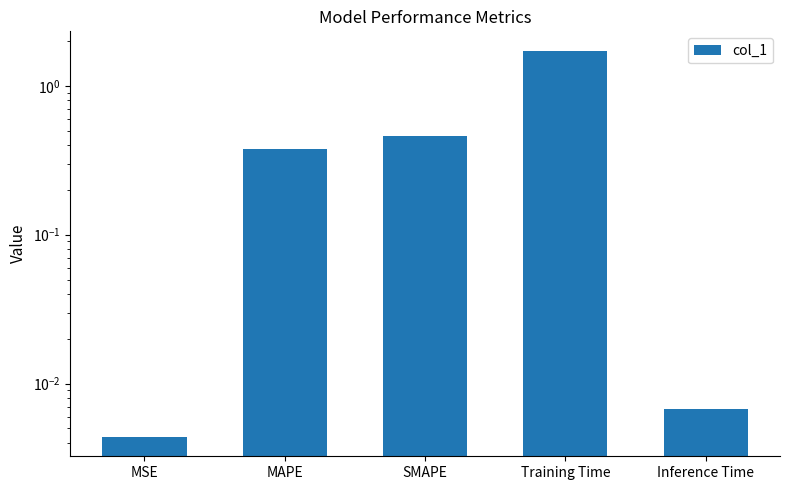

Reading left to right, extract all data points from this chart.

0.0	0.4	0.5	1.7	0.0